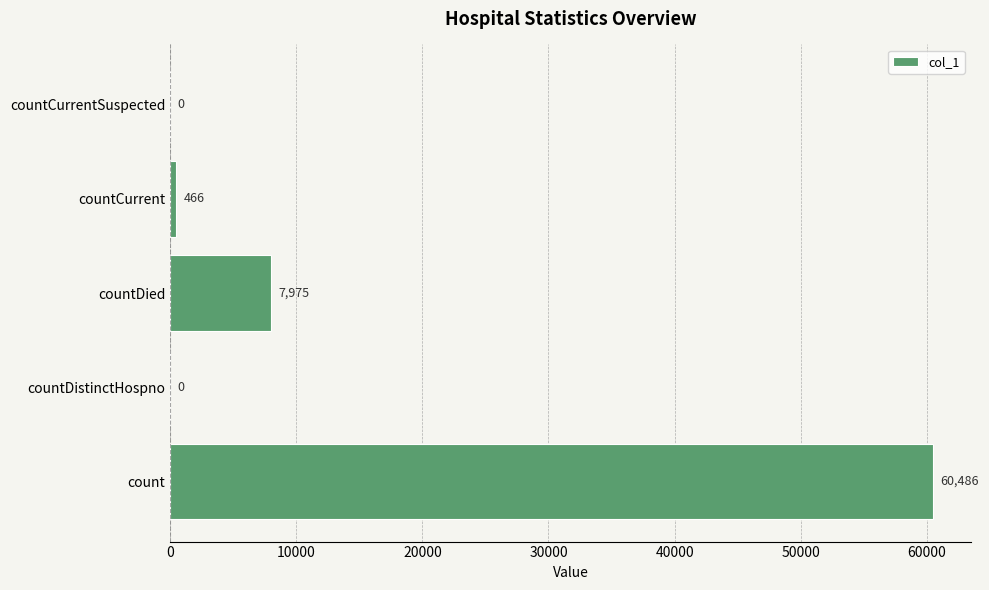

Is it true that the value at countDied is 13003?

False